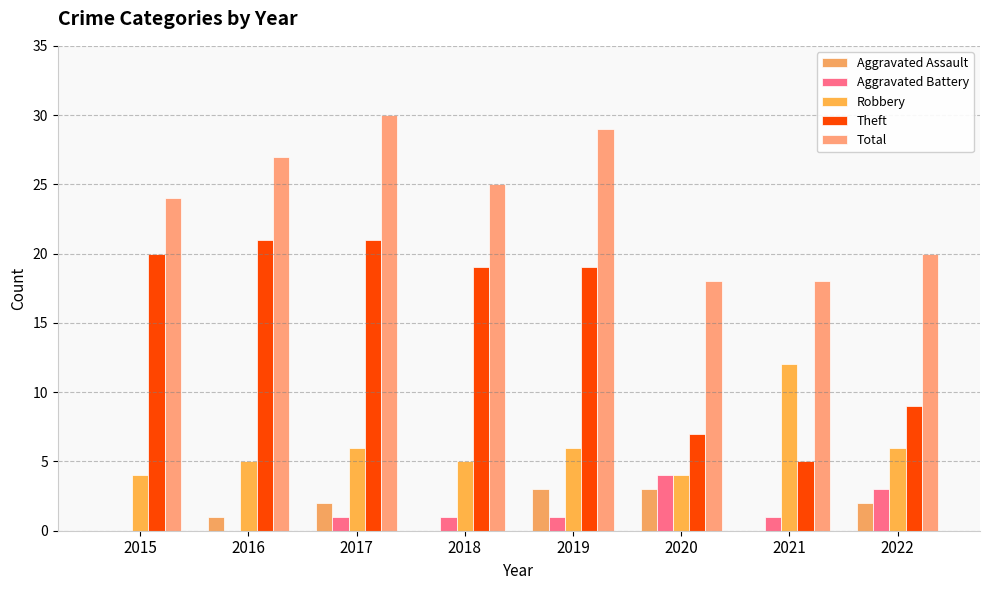

Rank the series at 2022 from highest to lowest value.

Total, Theft, Robbery, Aggravated Battery, Aggravated Assault